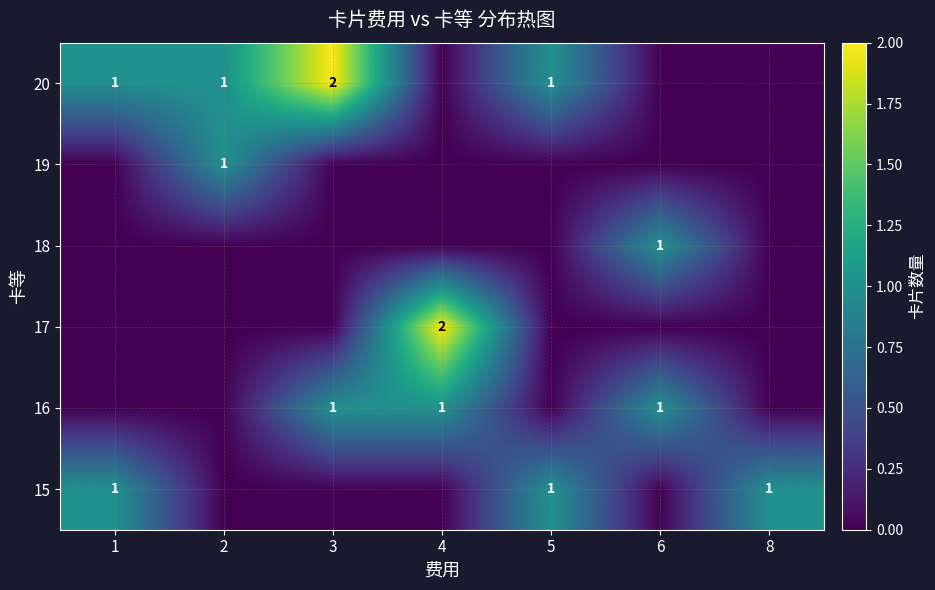

The 16 series shows 1 at 4. True or false?

True